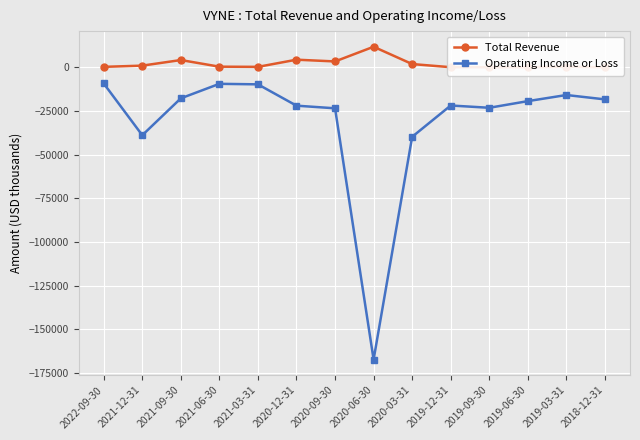

List the labels in order of Operating Income or Loss value, largest first.

2022-09-30, 2021-06-30, 2021-03-31, 2019-03-31, 2021-09-30, 2018-12-31, 2019-06-30, 2019-12-31, 2020-12-31, 2019-09-30, 2020-09-30, 2021-12-31, 2020-03-31, 2020-06-30